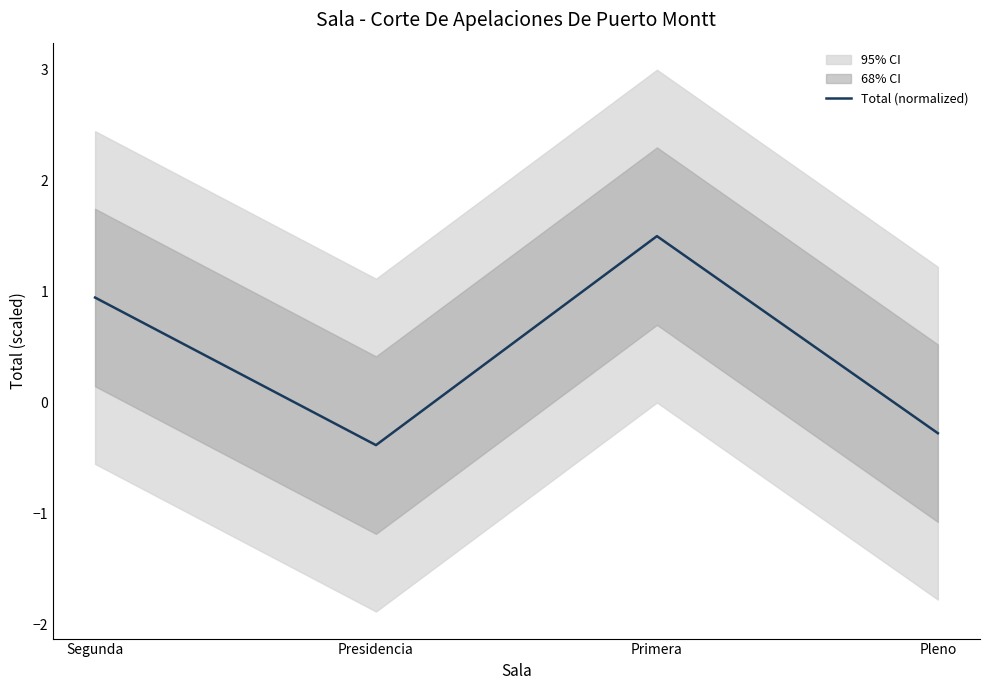

True or false: there are more than 0 points higher than both neighbors.

True